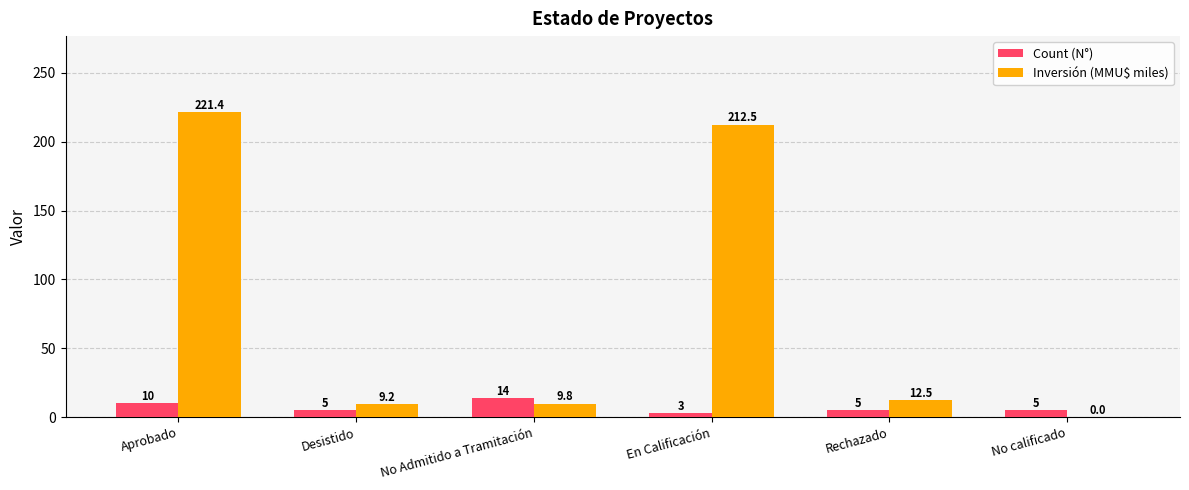

Reading right to left, extract all data points from this chart.

Count (N°): No calificado=5.0	Rechazado=5.0	En Calificación=3.0	No Admitido a Tramitación=14.0	Desistido=5.0	Aprobado=10.0
Inversión (MMU$ miles): No calificado=0.0	Rechazado=12.5	En Calificación=212.5	No Admitido a Tramitación=9.8	Desistido=9.2	Aprobado=221.4